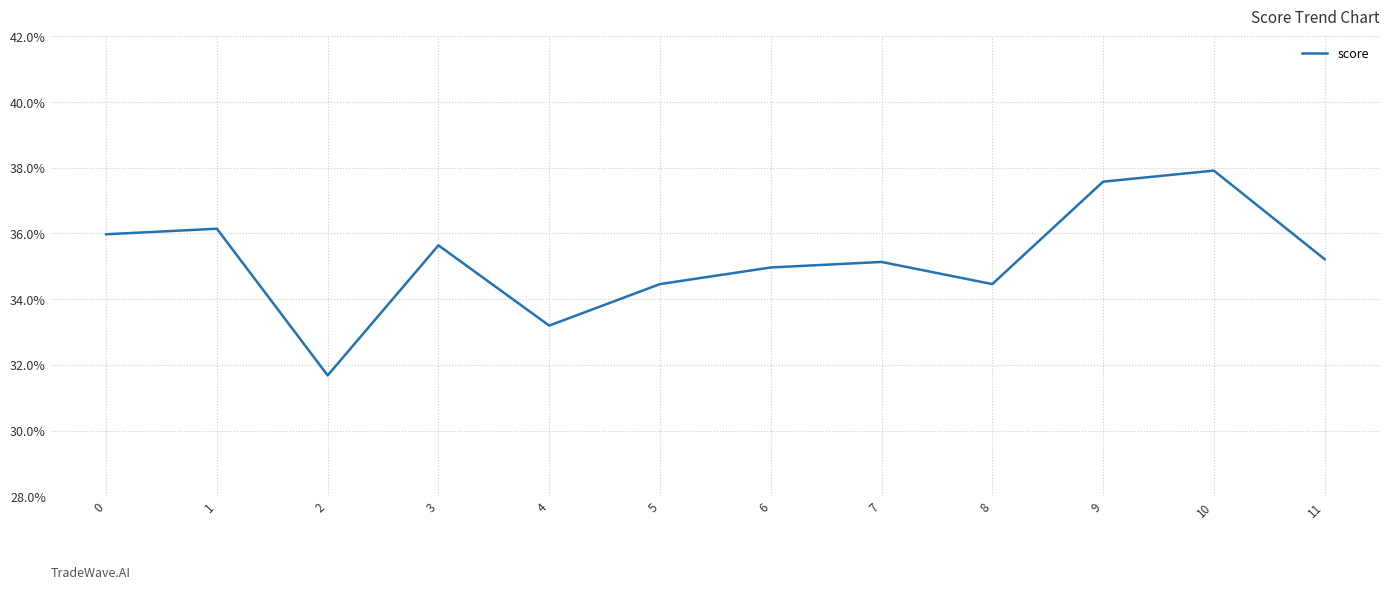

Reading left to right, transcribe all the data shown in this chart.

0.4	0.4	0.3	0.4	0.3	0.3	0.3	0.4	0.3	0.4	0.4	0.4